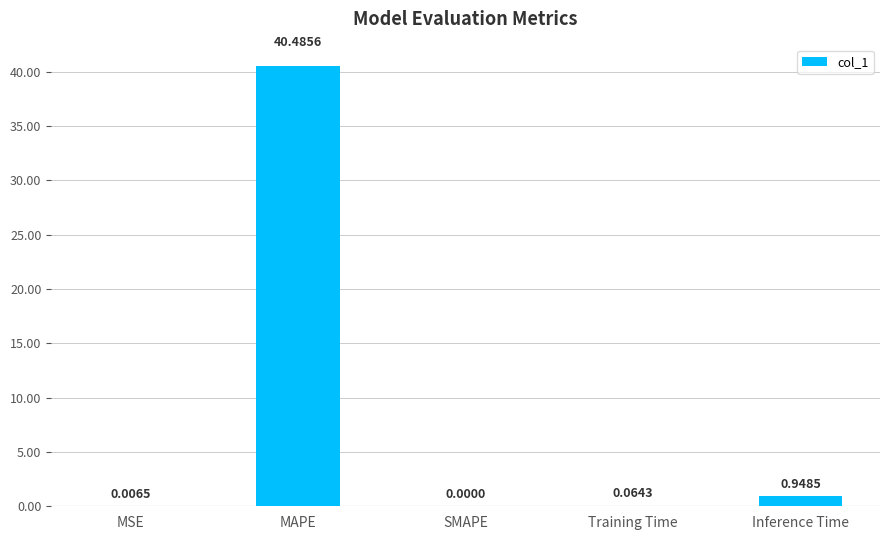

What value does the data have at MAPE?

40.5